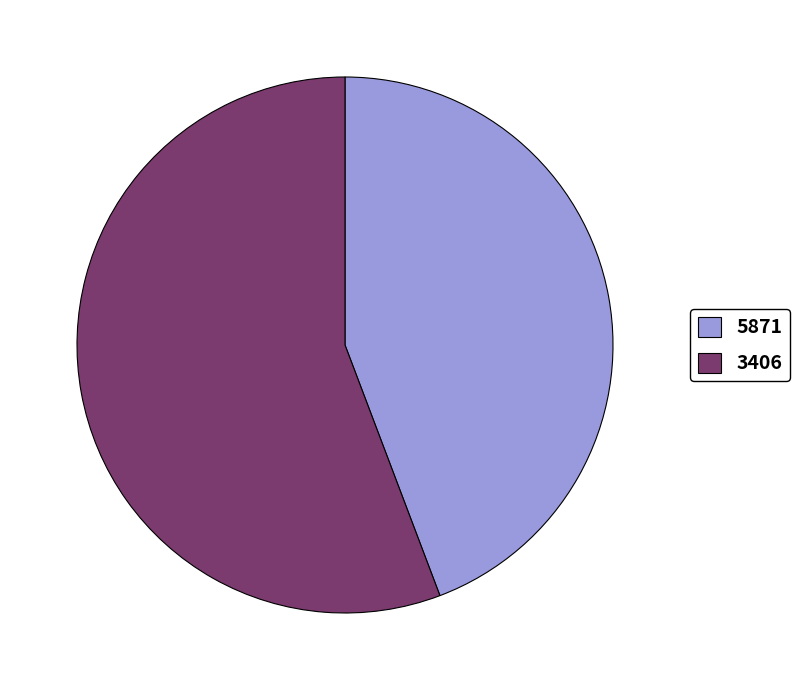

Do 5871 and 3406 together represent more than half of the pie?

Yes